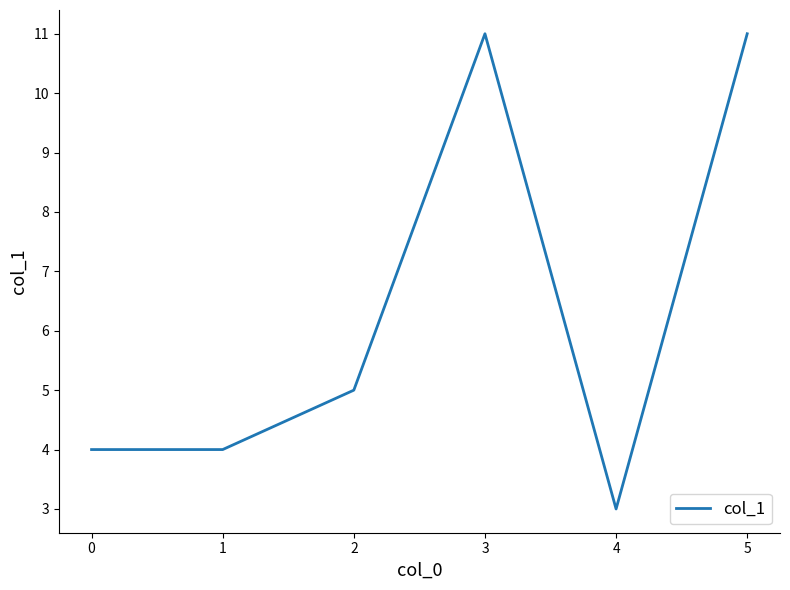

What is the difference between the maximum and minimum values?

8